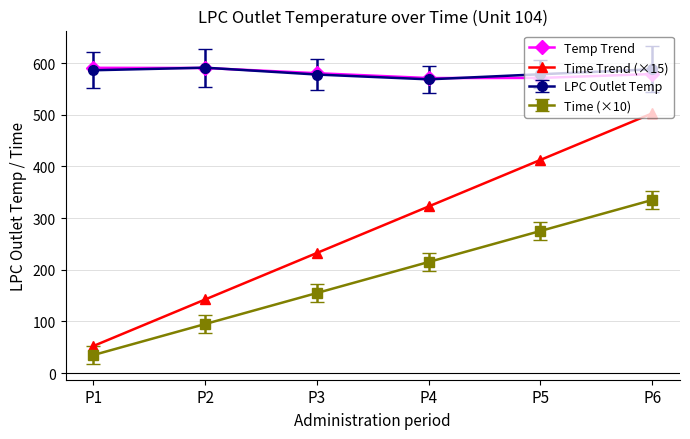

How many lines are shown in the chart?

4